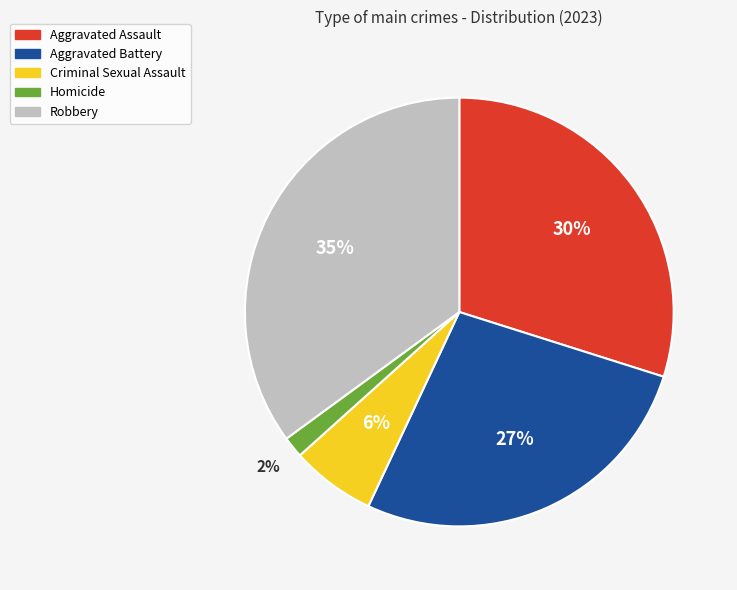

Does Robbery account for over 50% of the chart?

No